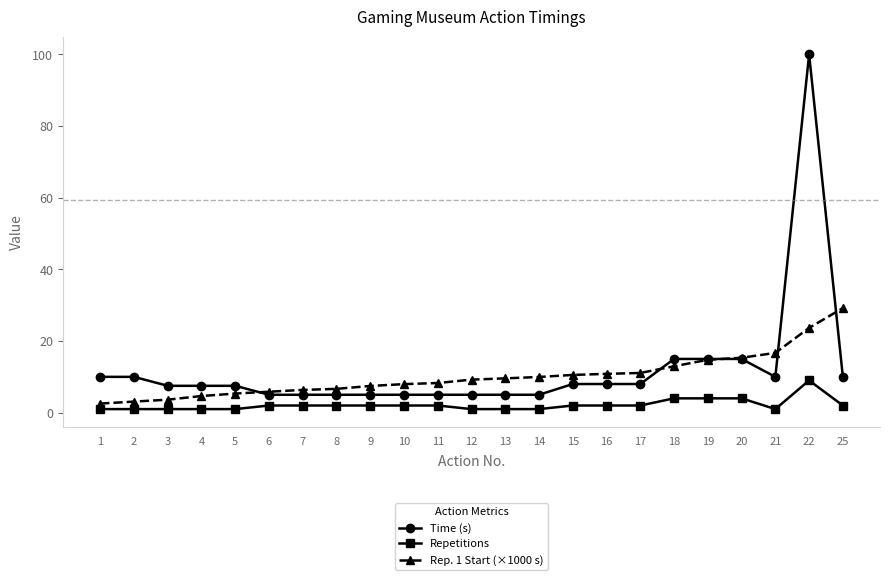

Rank the series by their average value, from lowest to highest.

Repetitions, Rep. 1 Start (×1000 s), Time (s)